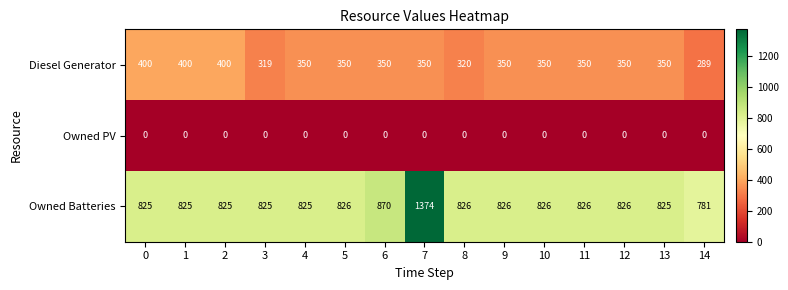

Rank the series at 1 from lowest to highest value.

Owned PV, Diesel Generator, Owned Batteries